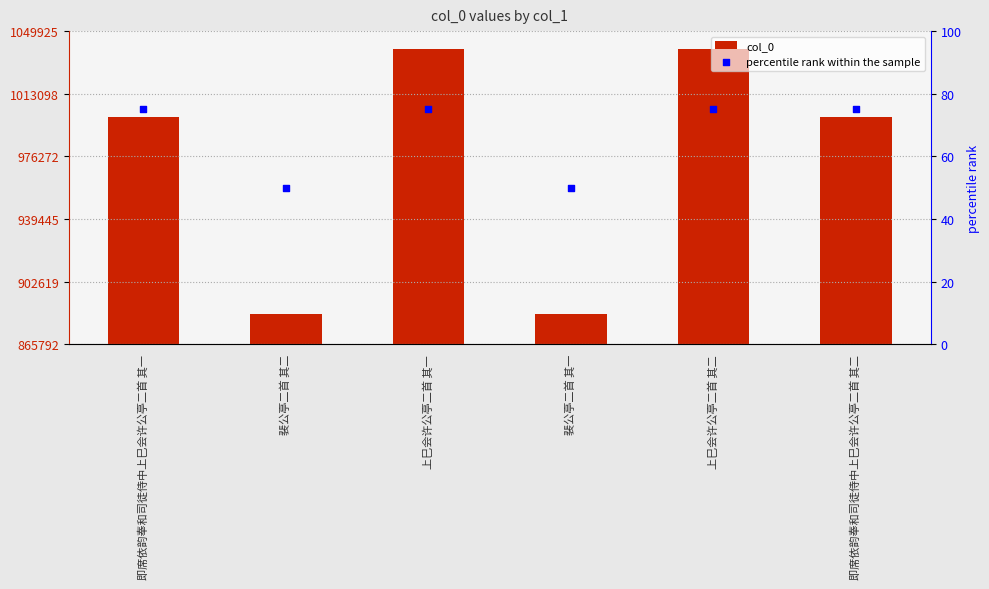

At which category is the sum across all series the highest?

上巳会许公亭二首 其二